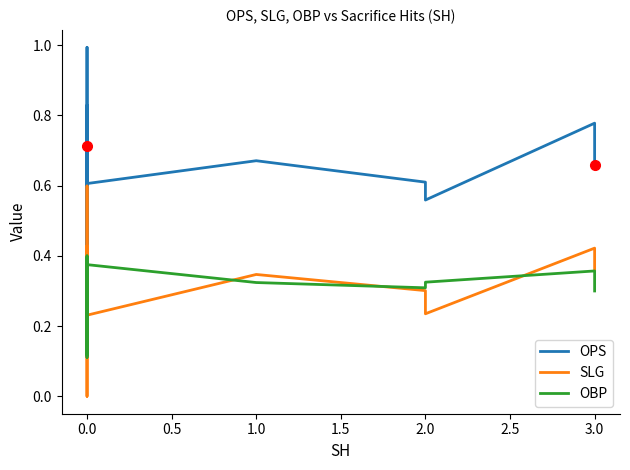

How many interior local peaks does the OPS series have?

8